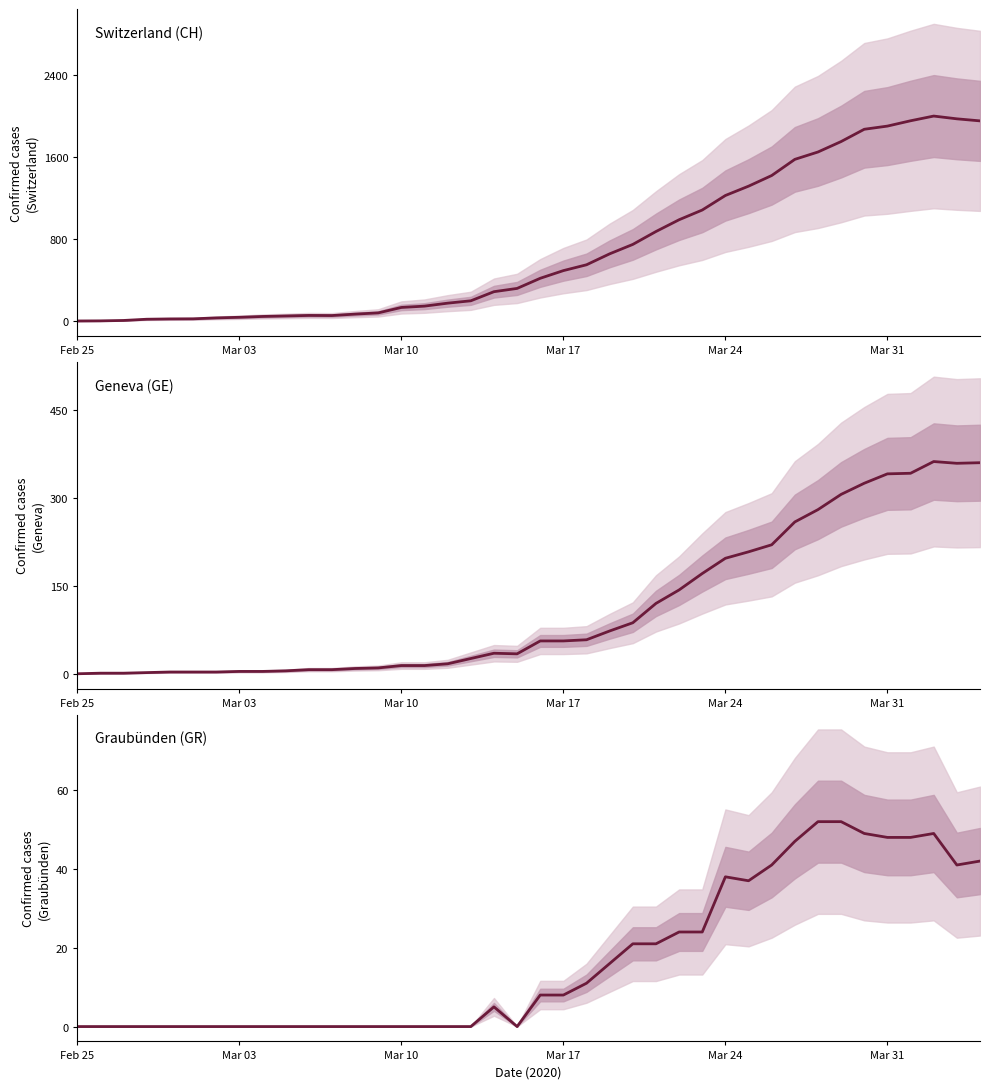

How many interior local peaks does the GE (Geneva) series have?

2